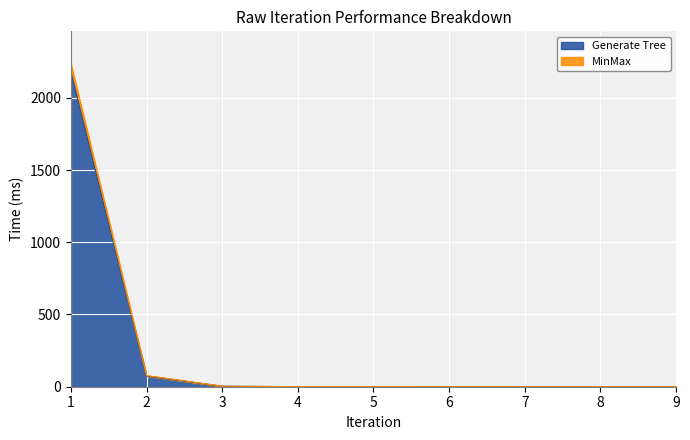

What is the highest value of the Sum series?

2236.3